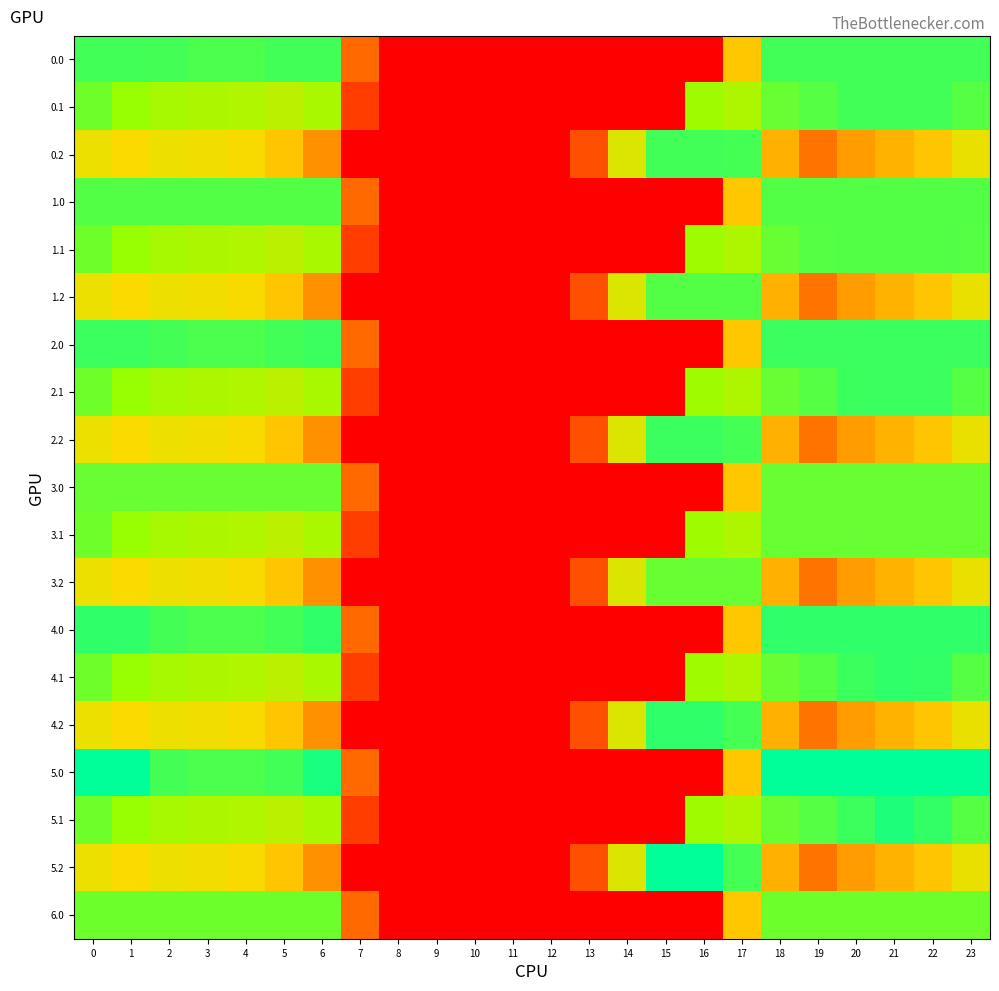

At how many categories does at least one series exceed 63?

19